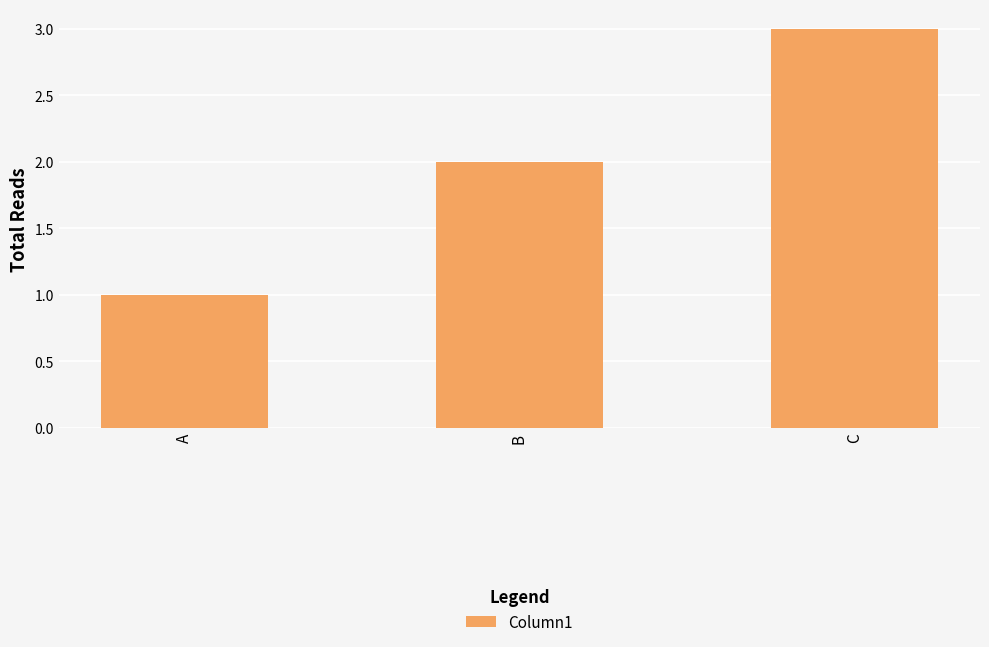

How many data points are less than 2?

1